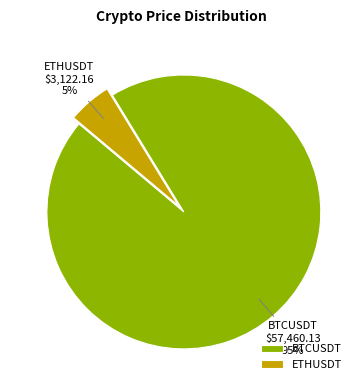

Count the number of slices in the pie.

2